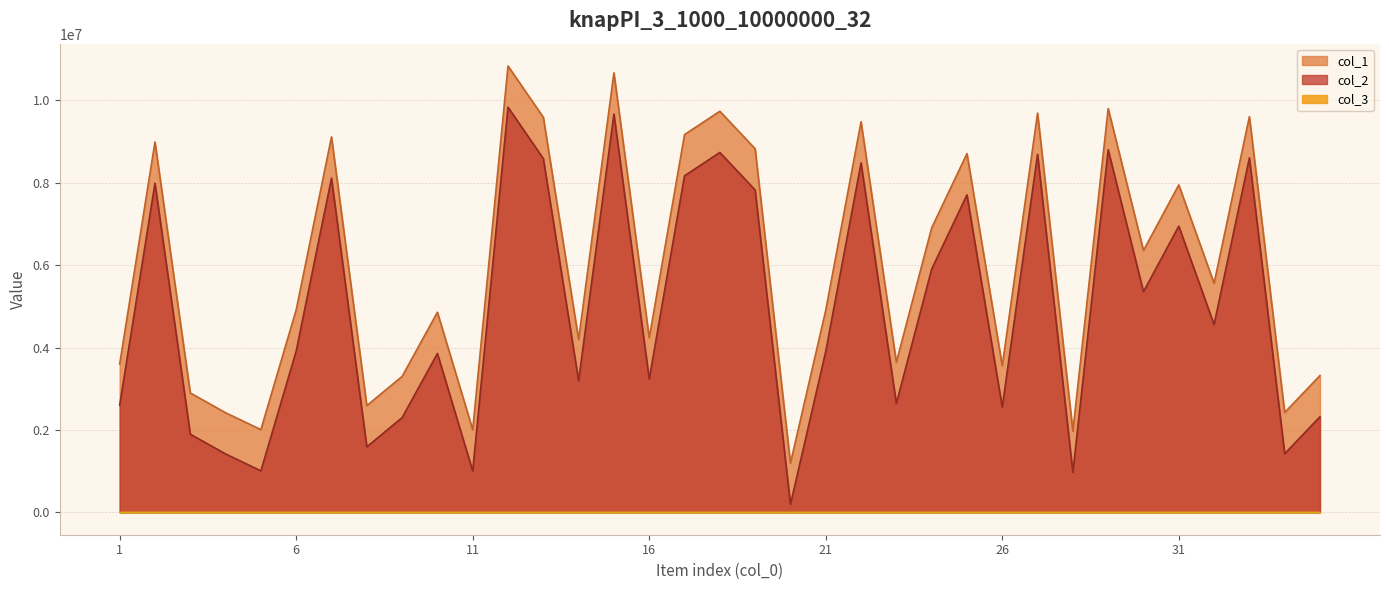

How many values in the col_2 series are below 3915876?

17